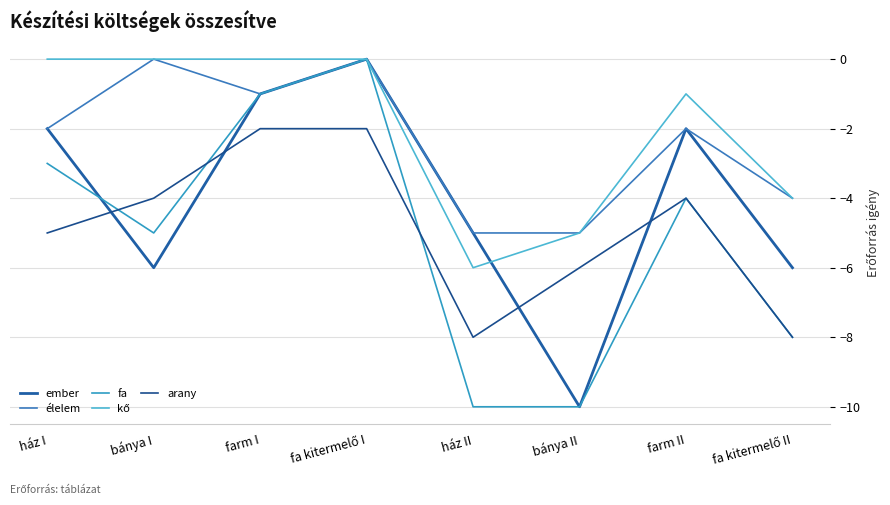

How many times do ember and kő cross each other?

1